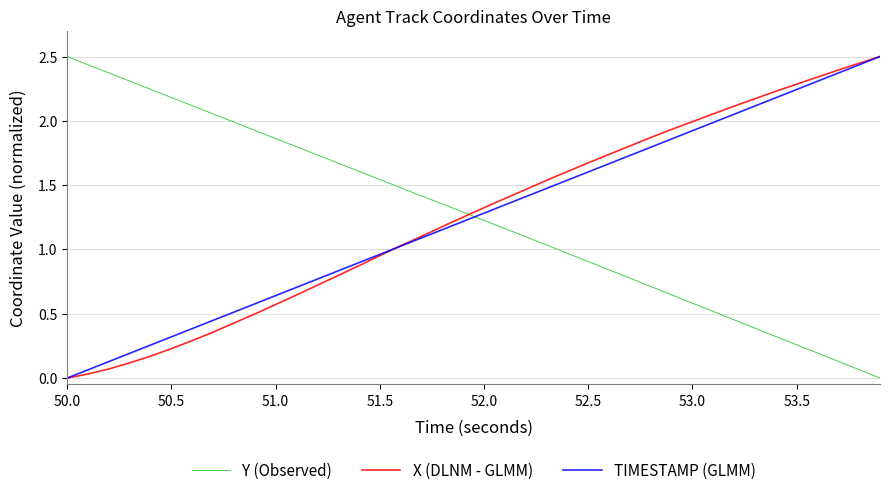

After their last crossing, which series has the higher values: TIMESTAMP (GLMM) or Y (Observed)?

TIMESTAMP (GLMM)